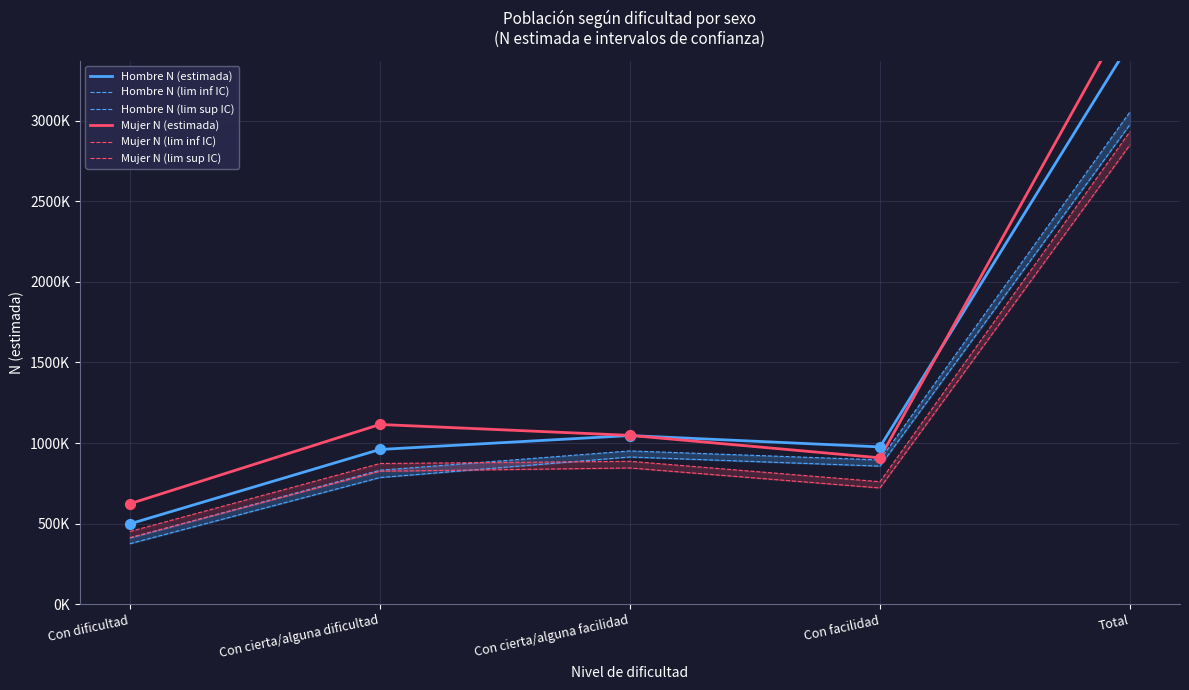

Which series has the widest spread of Y values?

Mujer N (estimada)